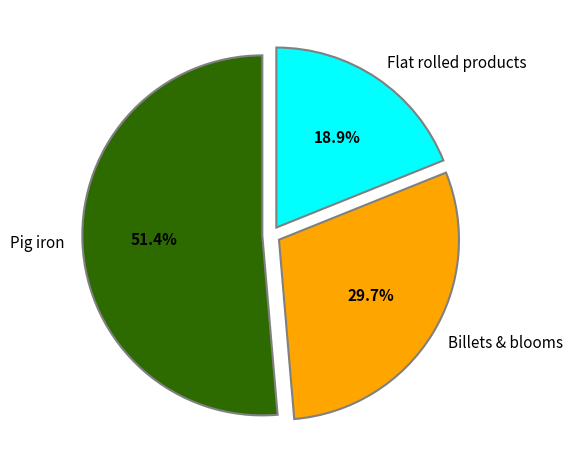

What portion of the pie excludes Flat rolled products?

81.1%